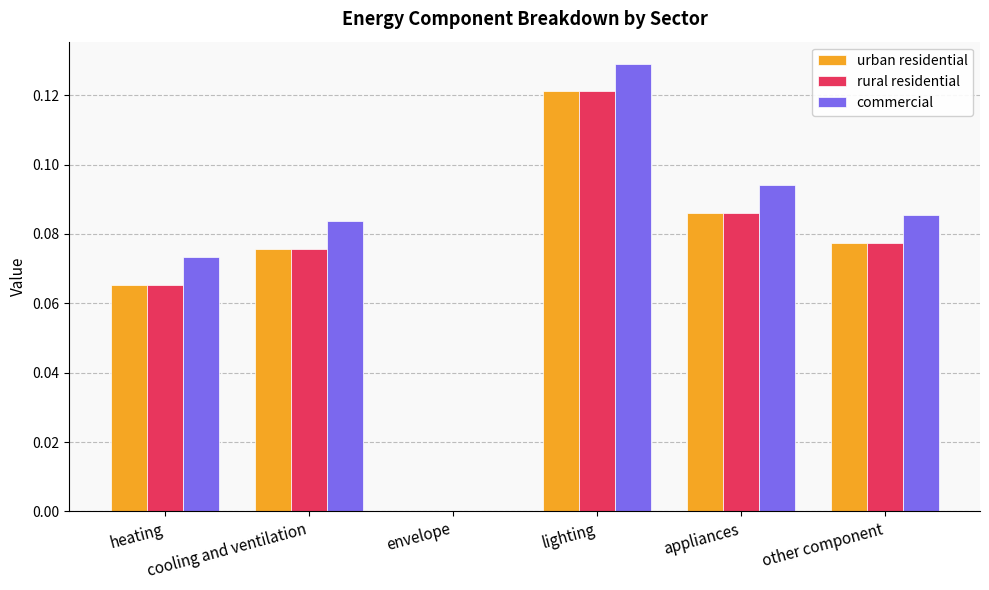

Are the bars horizontal?

No